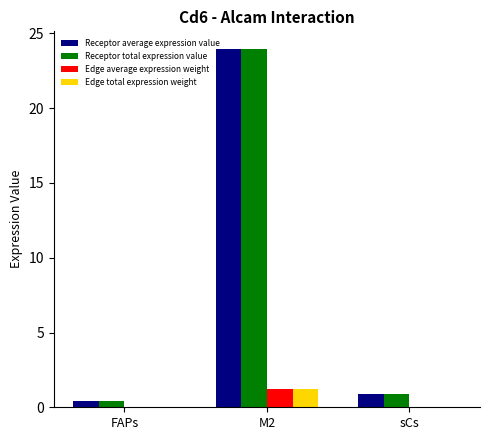

What are all the series names shown in the legend?

Receptor average expression value, Receptor total expression value, Edge average expression weight, Edge total expression weight